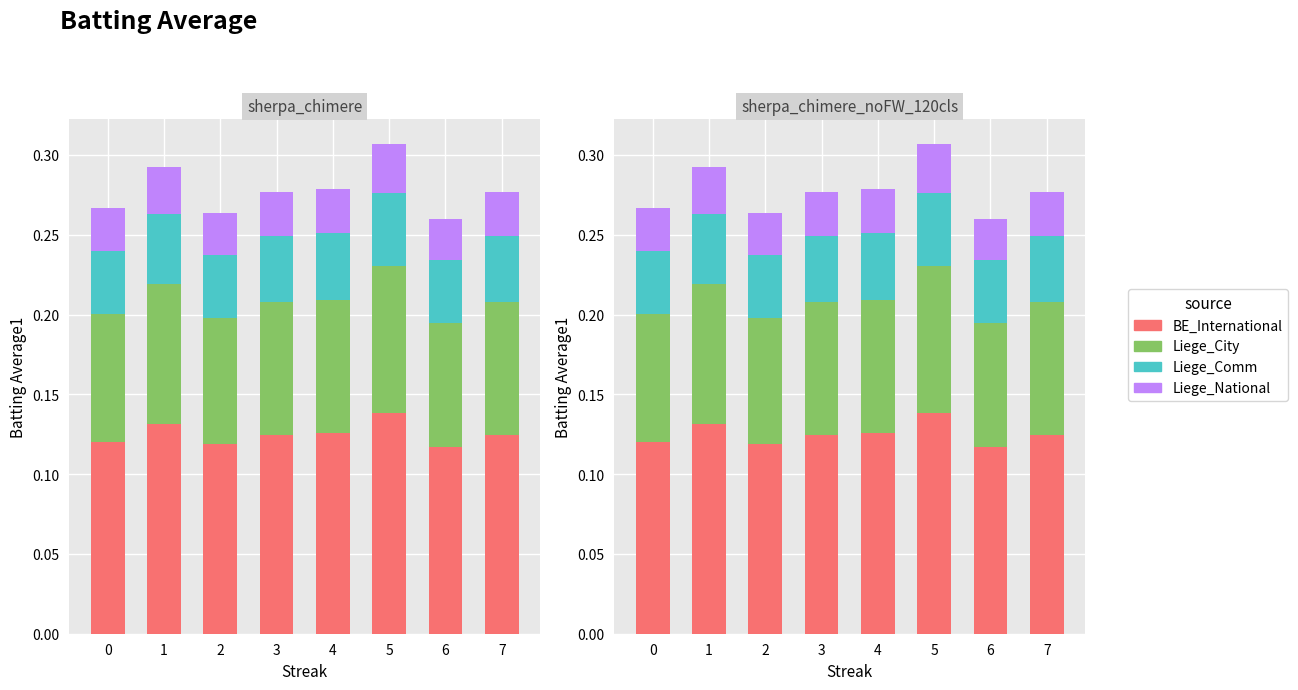

True or false: Liege_National has a value of 0.0 at 5.

True